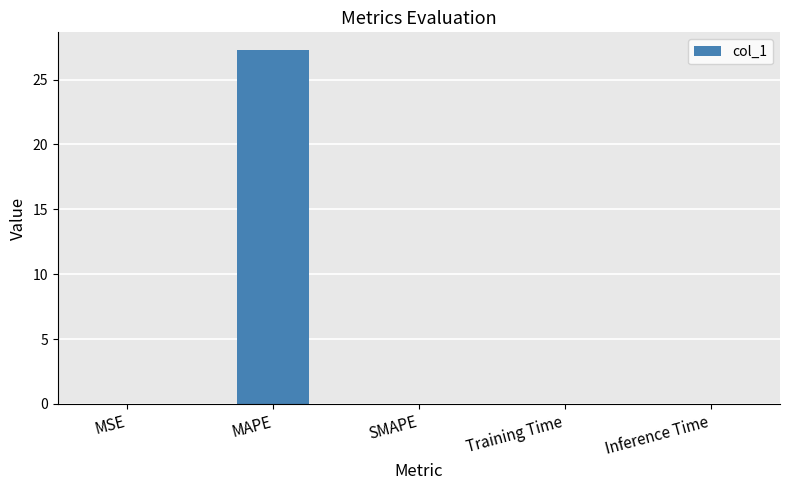

What is the maximum value shown in the chart?

27.3